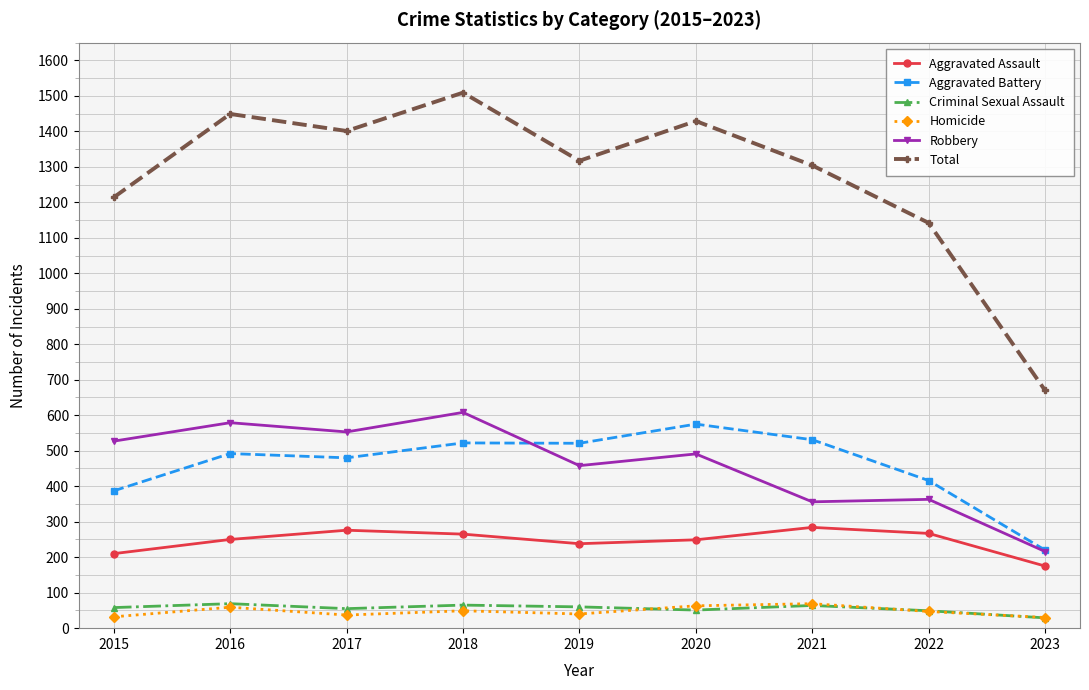

True or false: Robbery has more than 0 points higher than both neighbors.

True